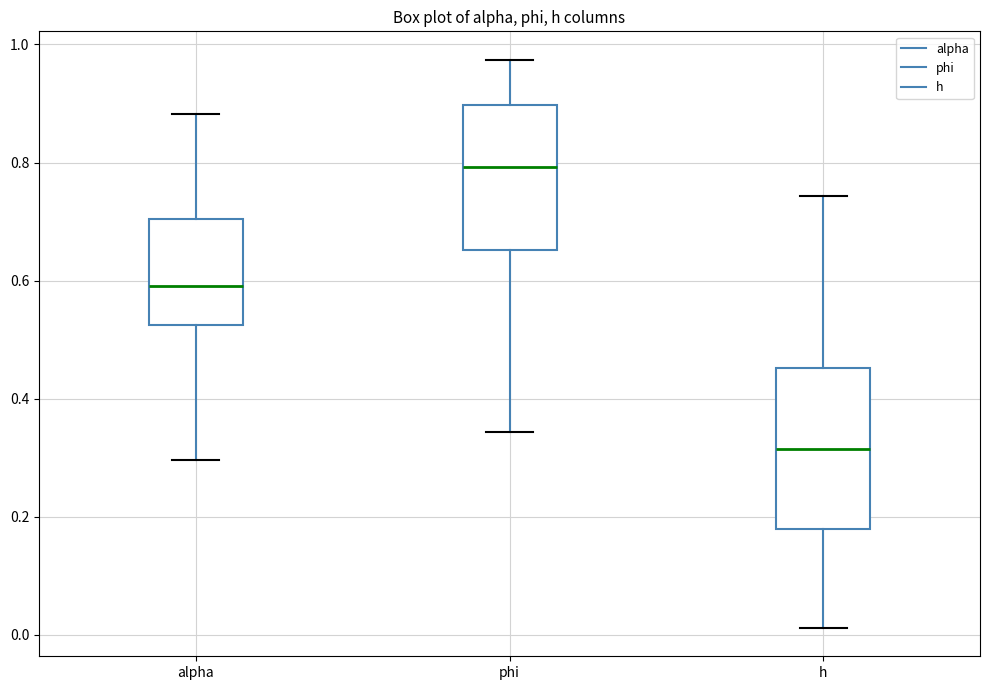

Reading left to right, read every box against the y-axis: the position of its median line, the range the box covers, and the ends of its whiskers. The values are not printed on the chart, so give them approximately, as read against the axis.

alpha: median 0.60, box 0.52 to 0.70, whiskers 0.30 to 0.88
phi: median 0.80, box 0.66 to 0.90, whiskers 0.34 to 0.98
h: median 0.32, box 0.18 to 0.46, whiskers 0.02 to 0.74